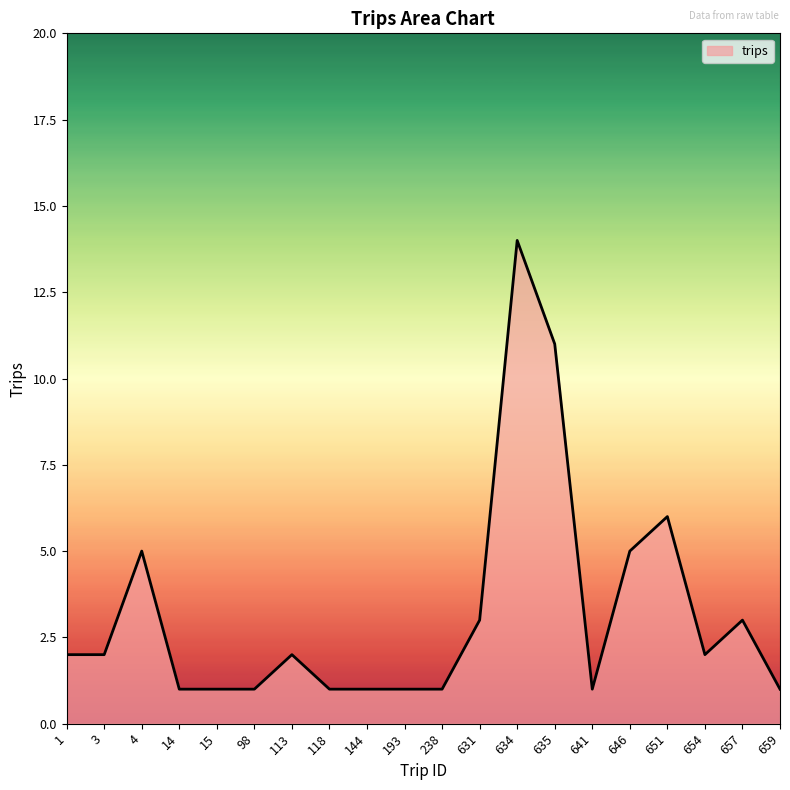

True or false: the data shows 1 at 3.

False